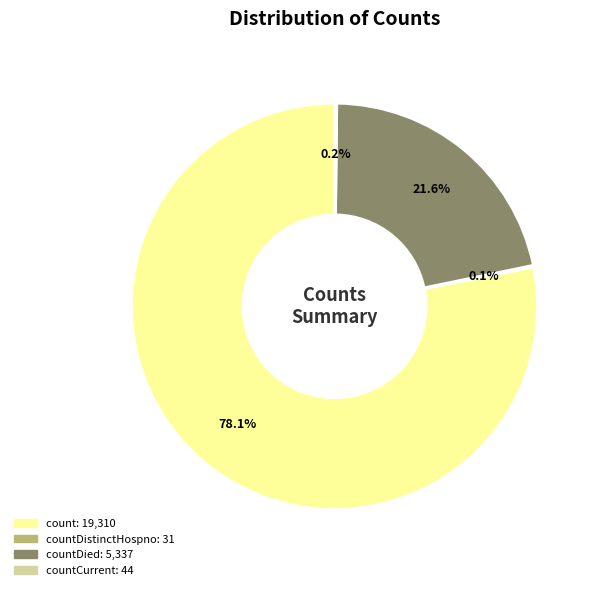

Is there any slice that represents more than half of the pie?

Yes